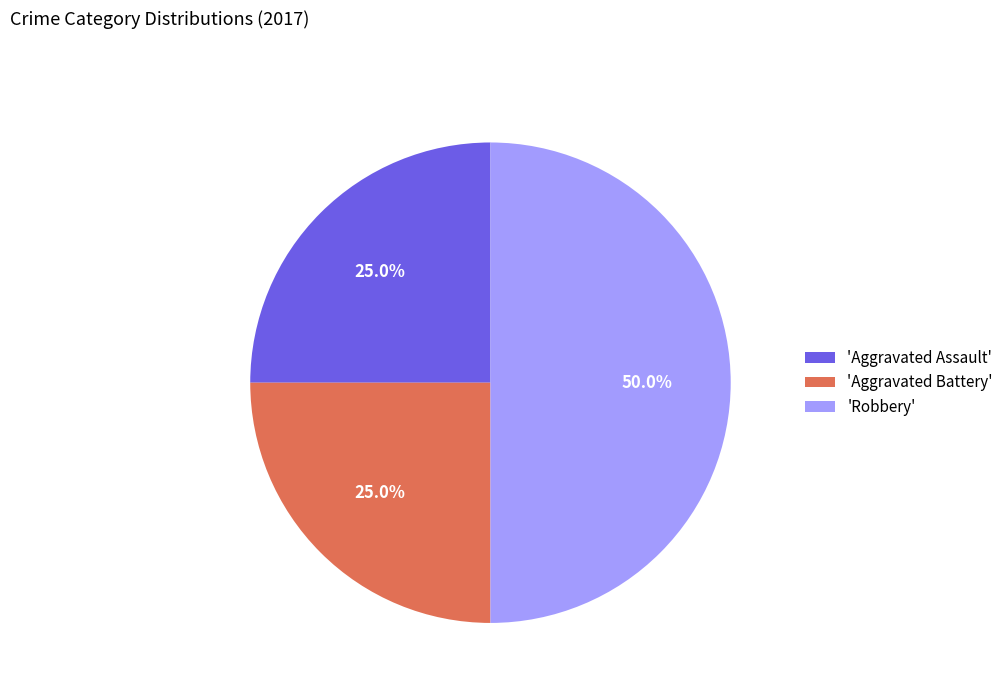

How many slices are in this pie chart?

3